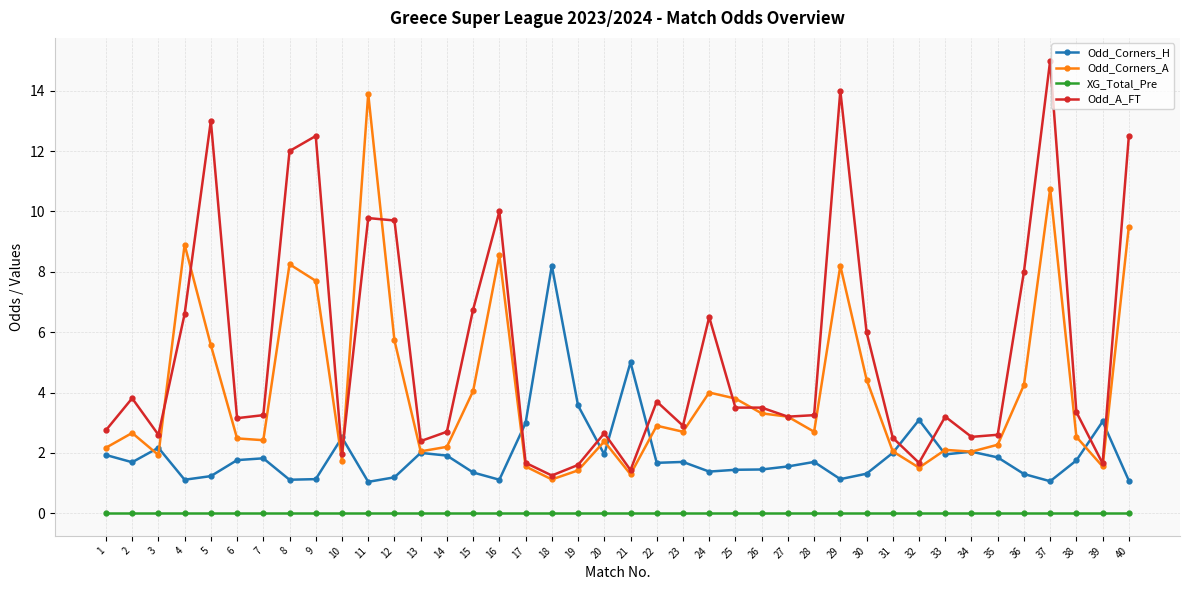

What is the value of the Odd_Corners_H point at the 25th from the left?

1.4